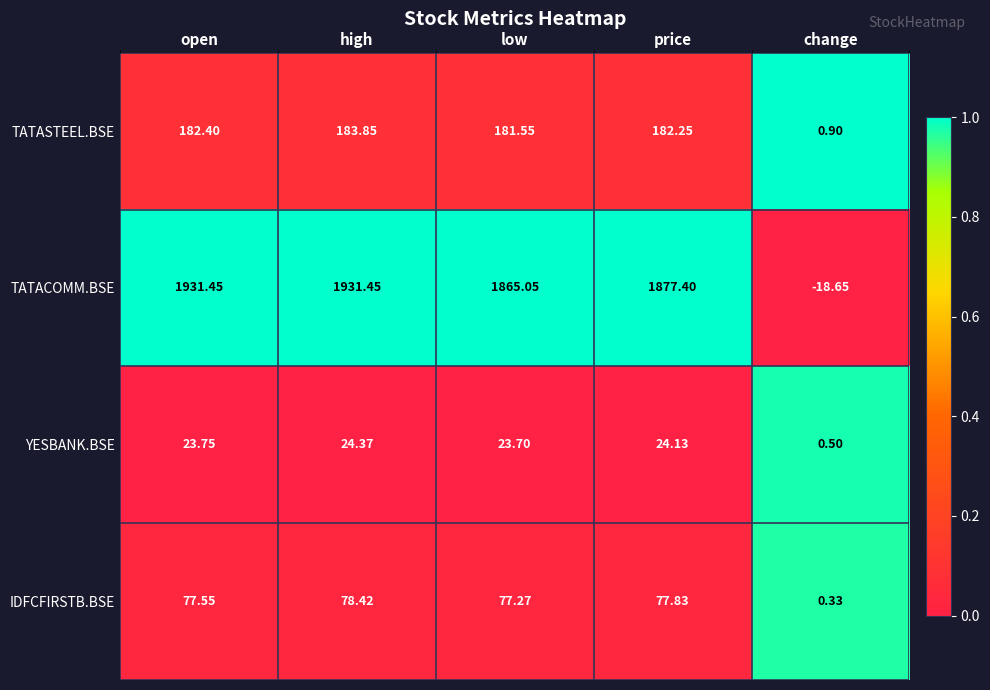

Which label corresponds to the smallest value in the chart?

change